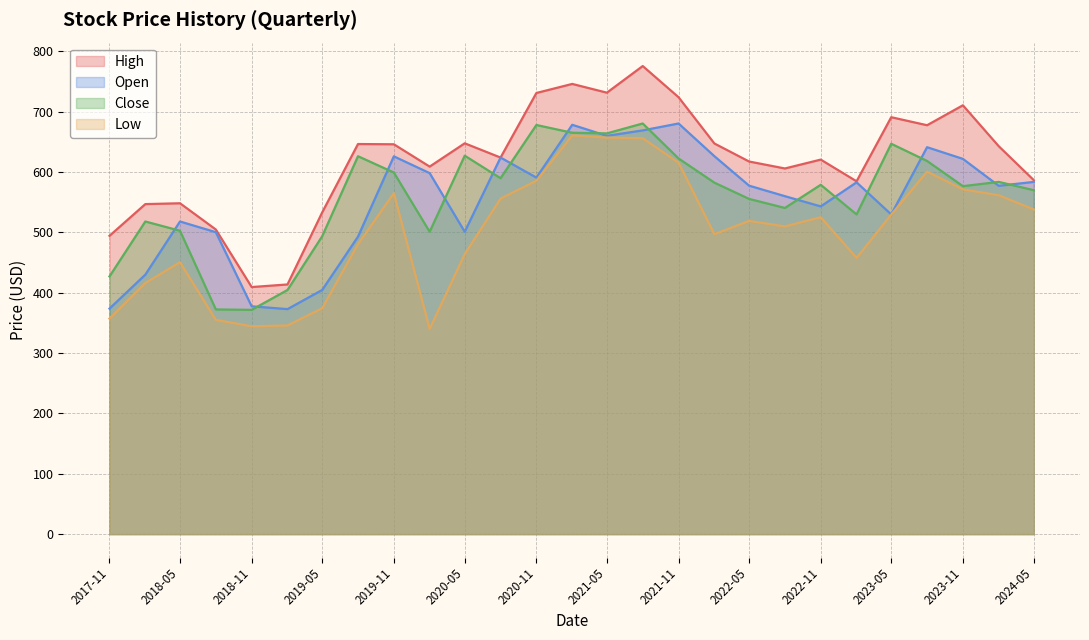

At how many categories does at least one series exceed 578?

20